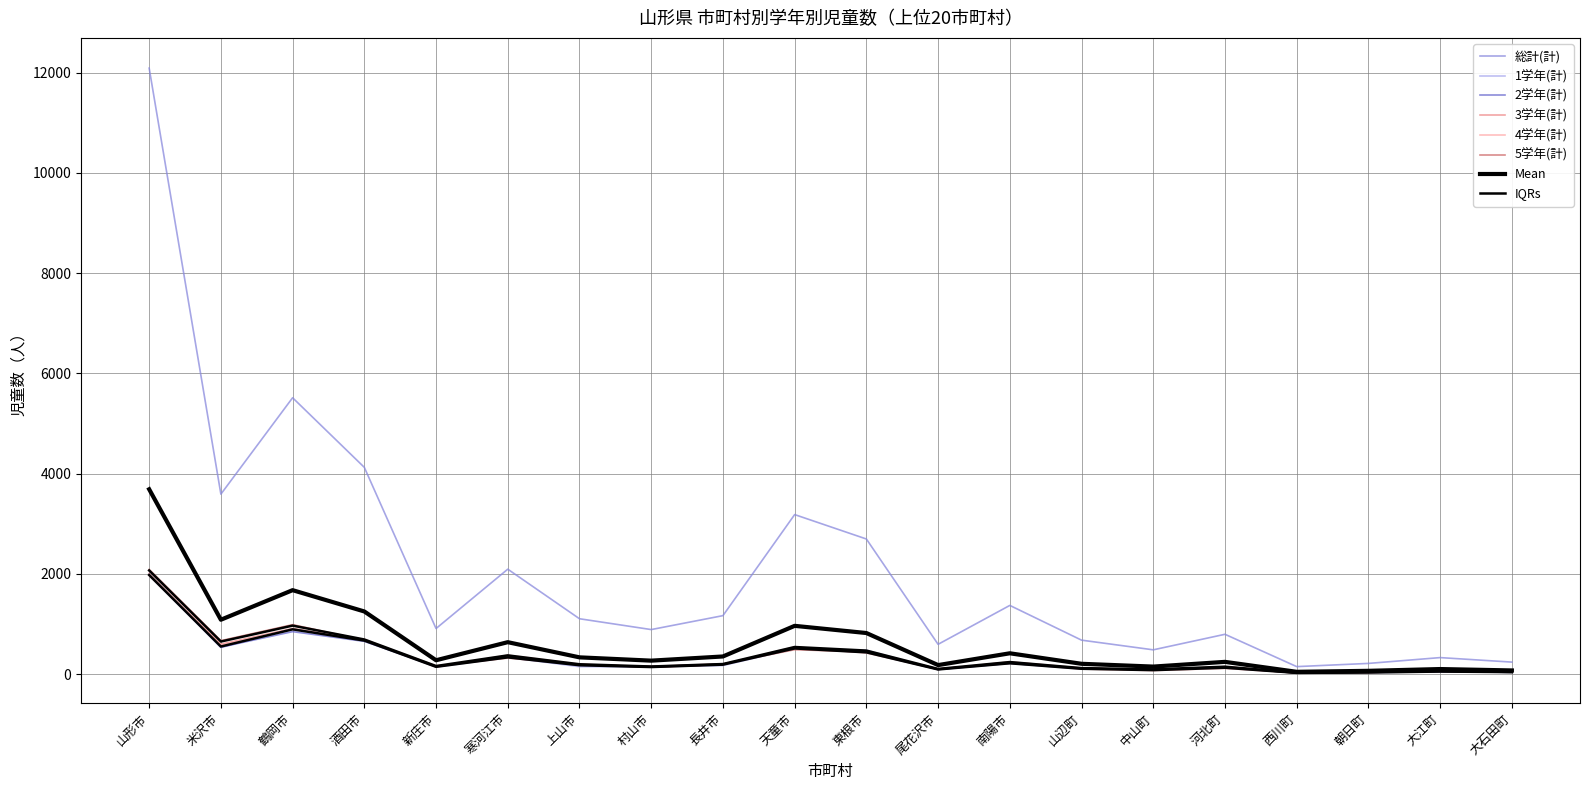

Rank the series at 大石田町 from lowest to highest value.

1学年(計), 4学年(計), 3学年(計), 5学年(計), 2学年(計), 総計(計)